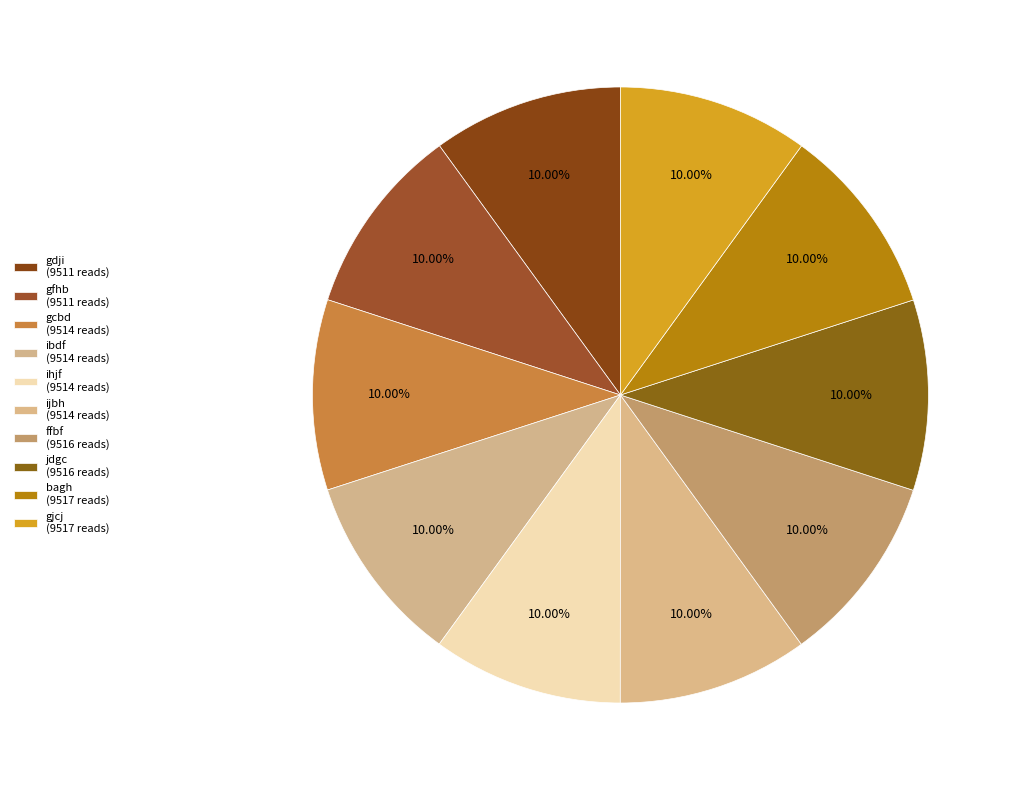

Does ibdf represent more than half of the total?

No